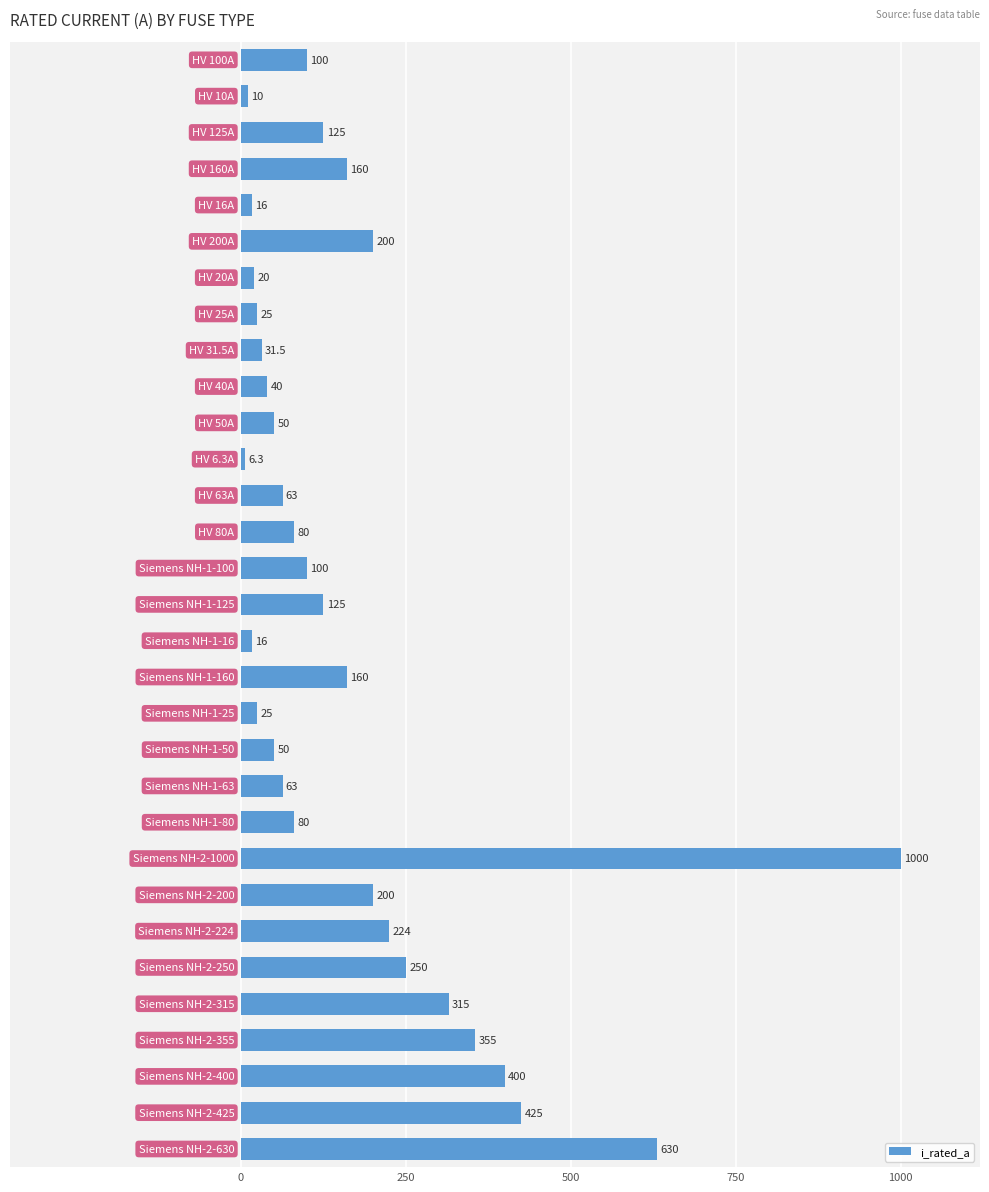

What is the value of the 3rd bar from the top?

125.0